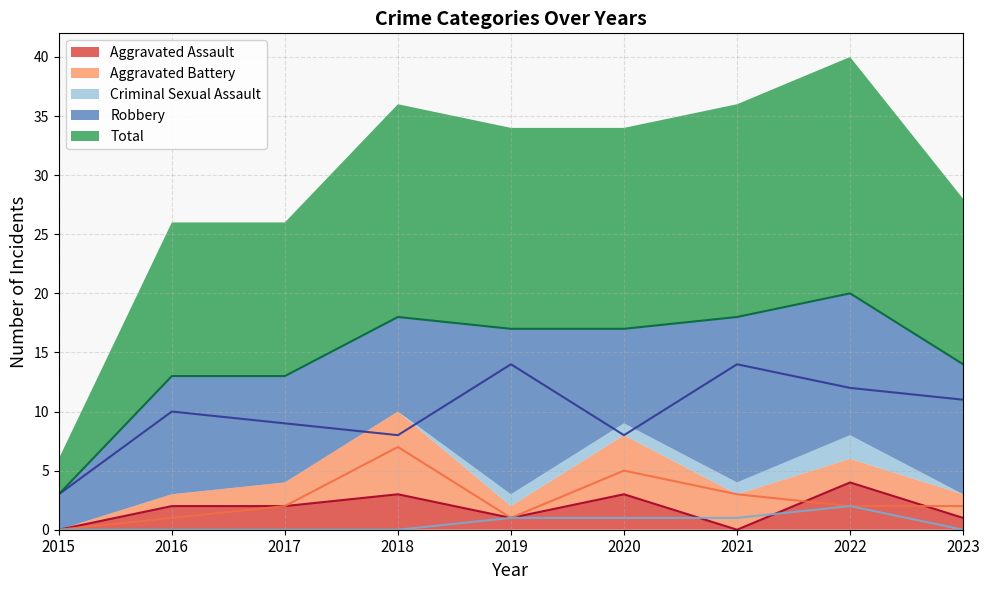

Which category has the highest value across all series?

2022